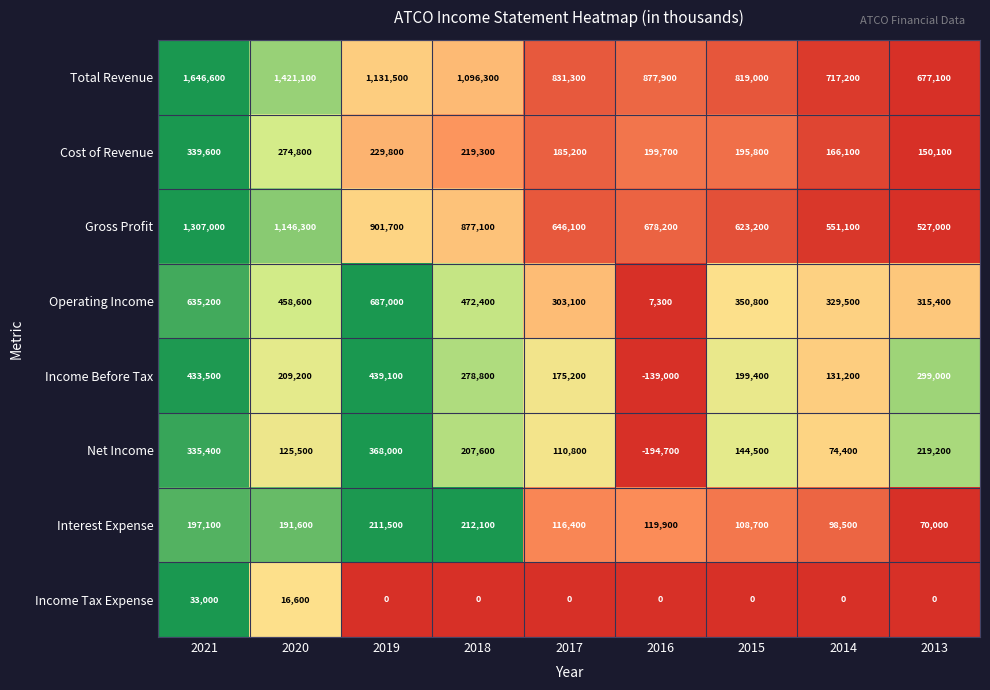

Rank the series by their maximum value, from highest to lowest.

Total Revenue, Gross Profit, Operating Income, Income Before Tax, Net Income, Cost of Revenue, Interest Expense, Income Tax Expense